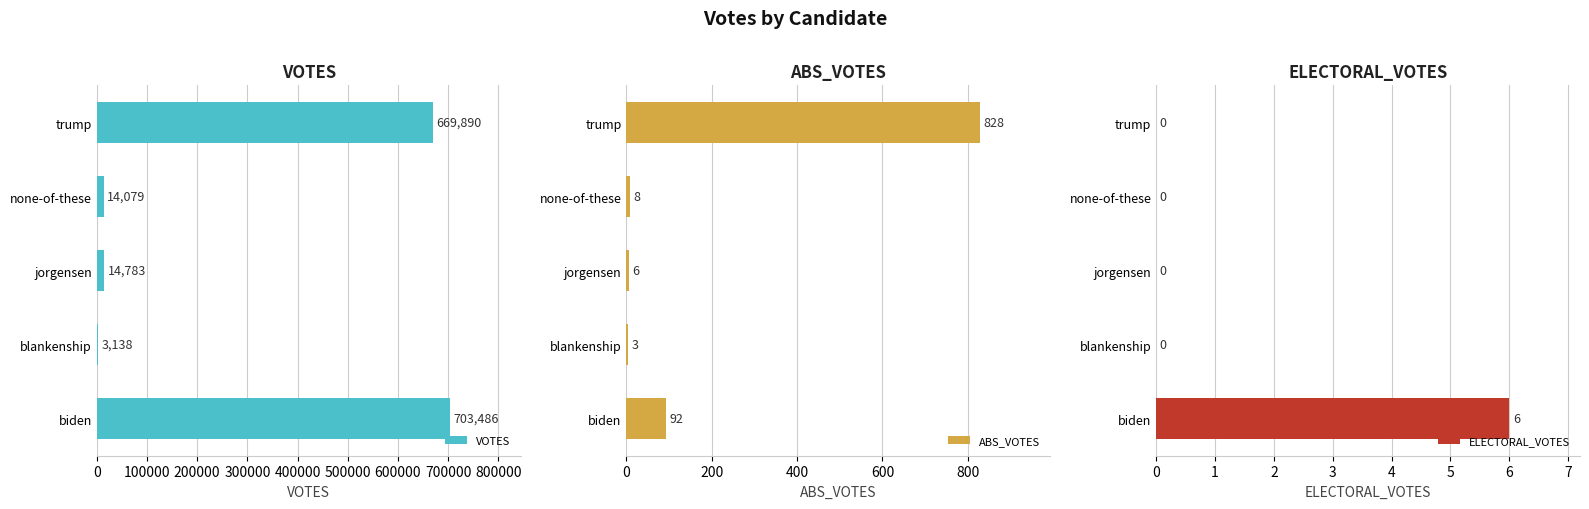

What is the sum of all VOTES values?

1405376